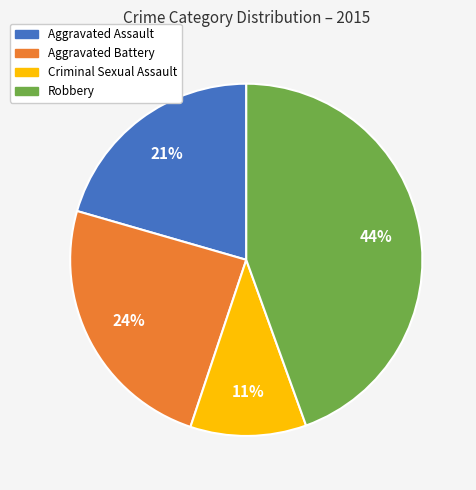

To the nearest percent, what is the average slice percentage?

25%